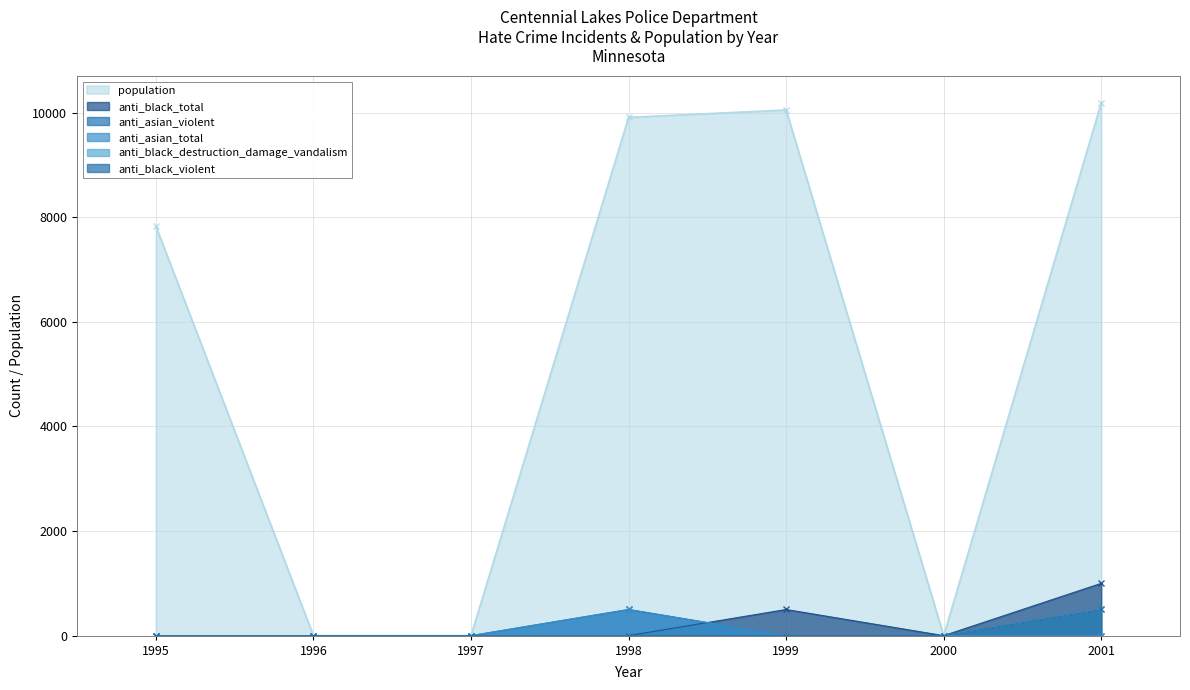

What is the difference between the maximum and minimum values in the population series?

10187